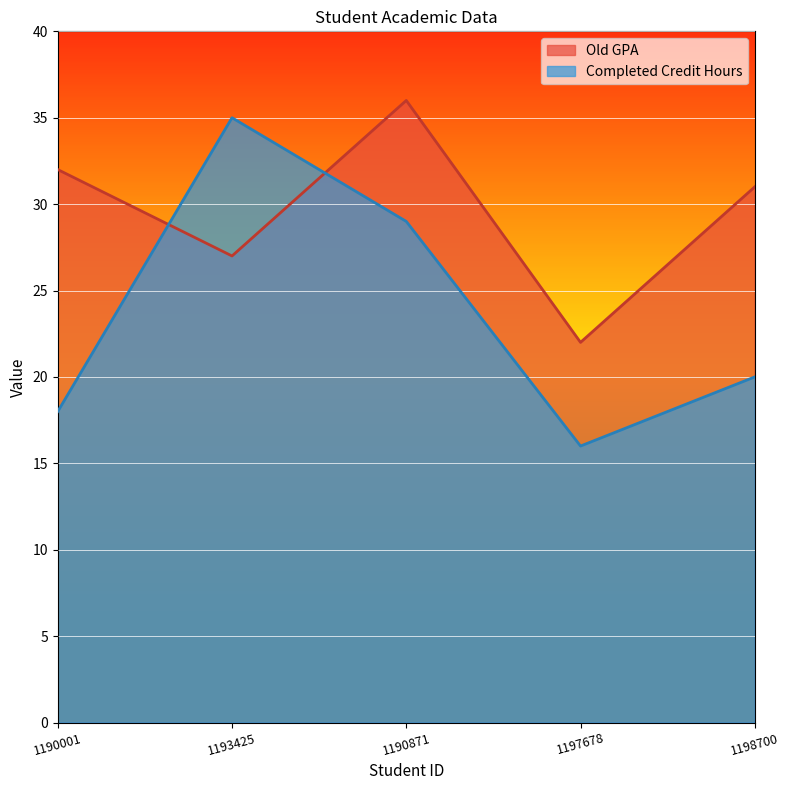

What is the maximum value shown in the chart?

36